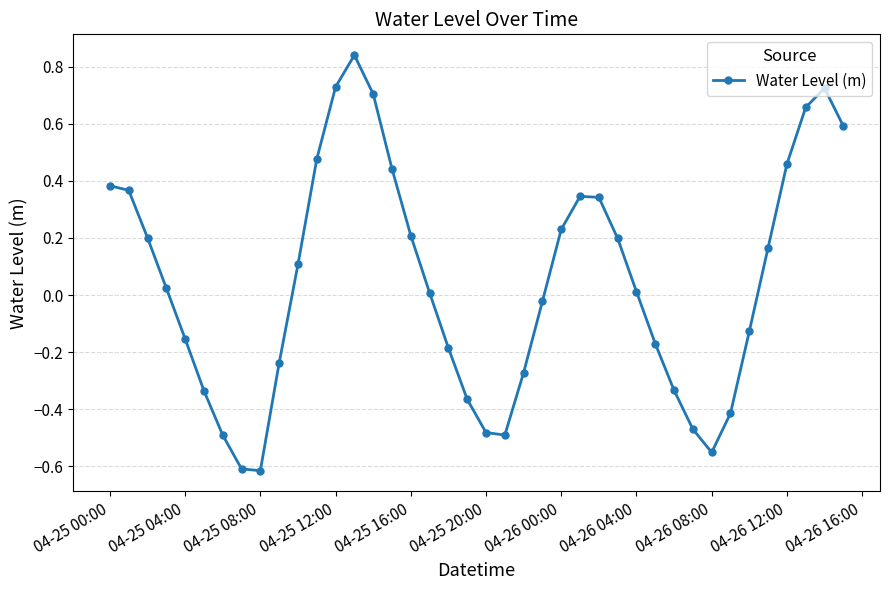

How many data points are above 0?

22